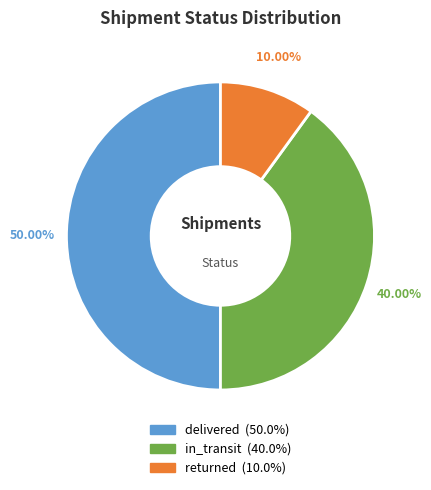

Between in_transit and returned, which is larger?

in_transit